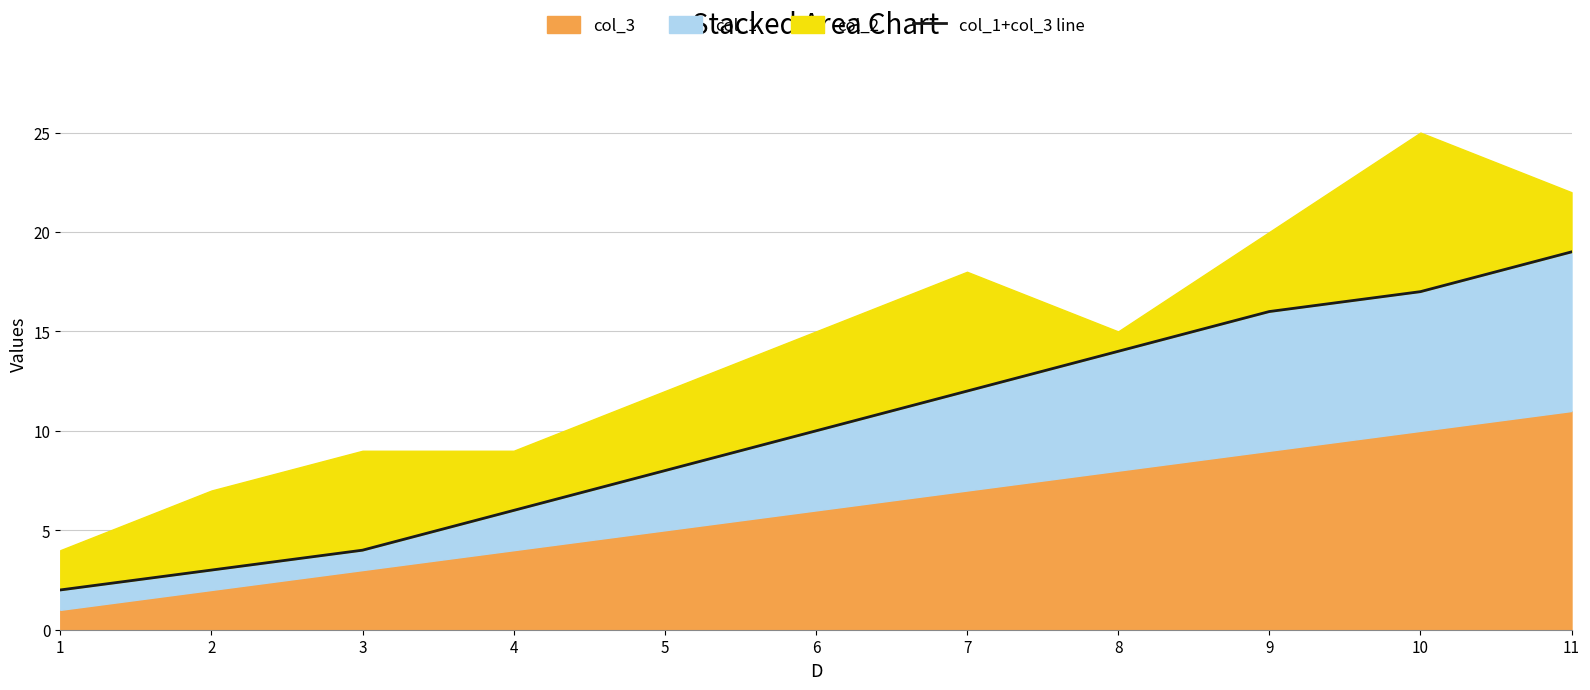

What is the difference between the values at 5 and 2?

5